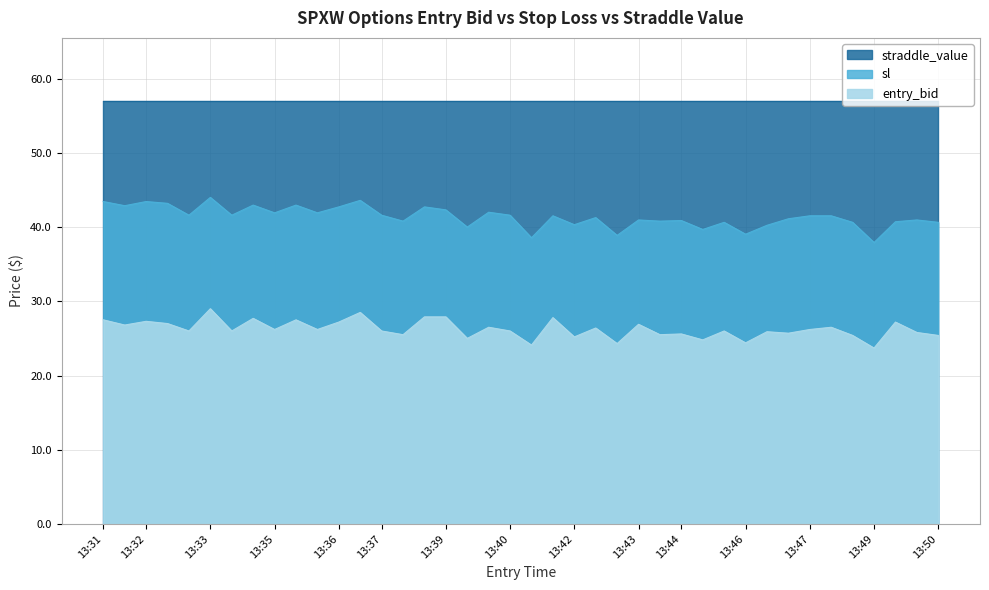

What is the difference between the maximum and minimum values in the entry_bid series?

5.3